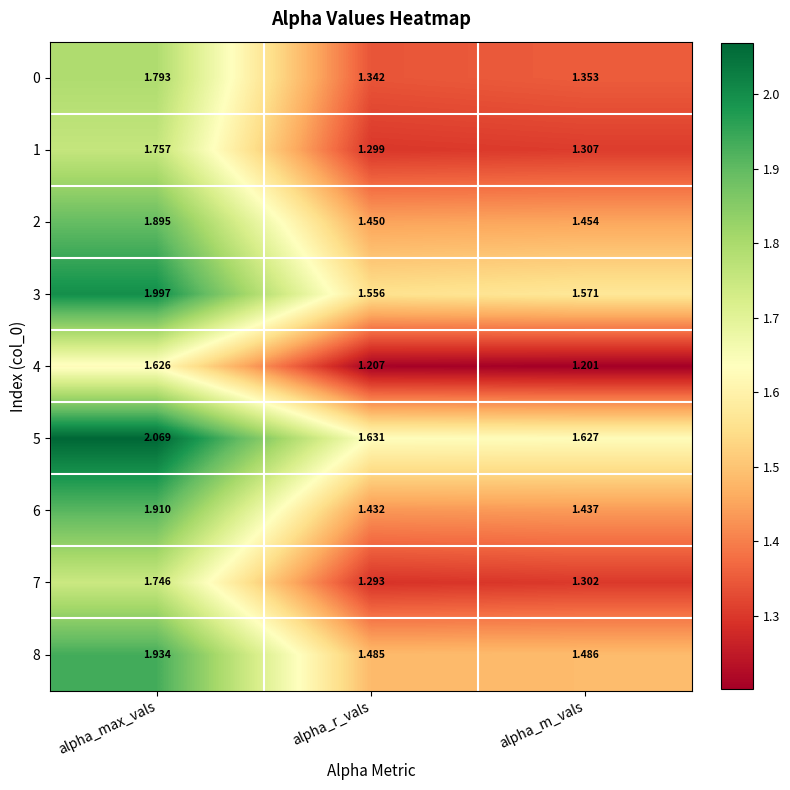

Which series has the largest total across all categories?

5